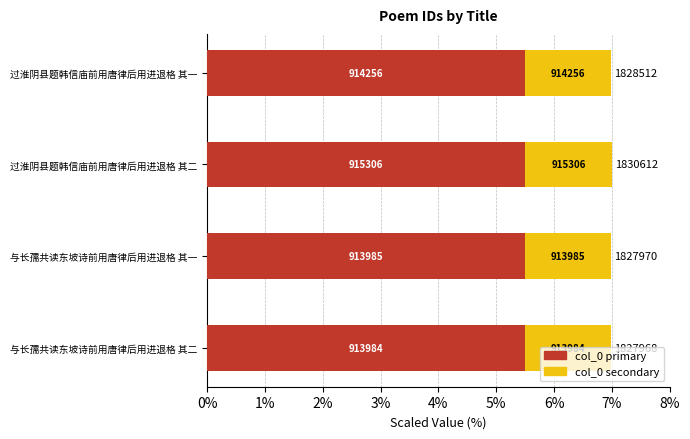

What are all the series names shown in the legend?

col_0 primary, col_0 secondary